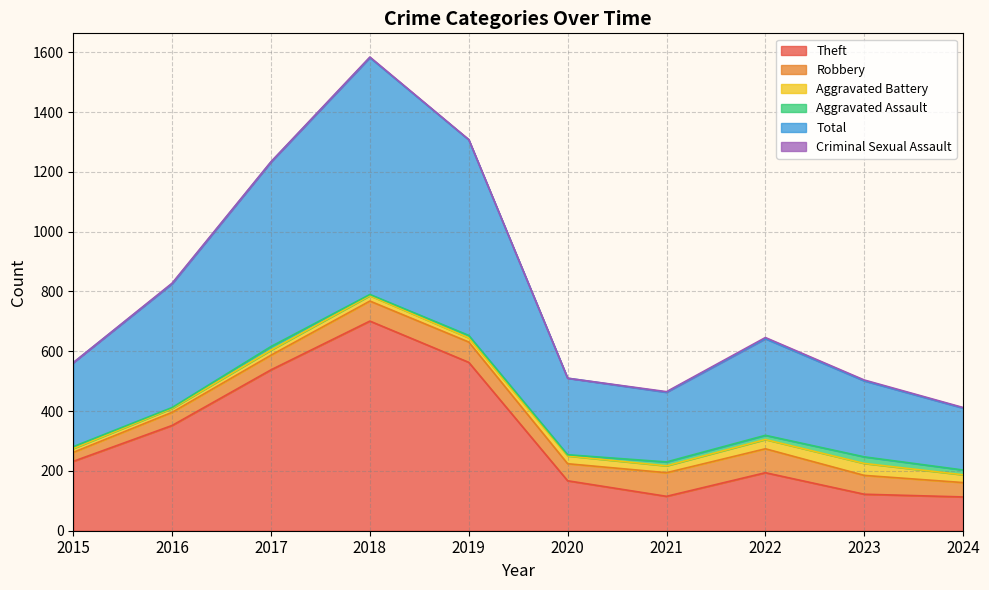

Where is Theft nearest to the value 407?

2016